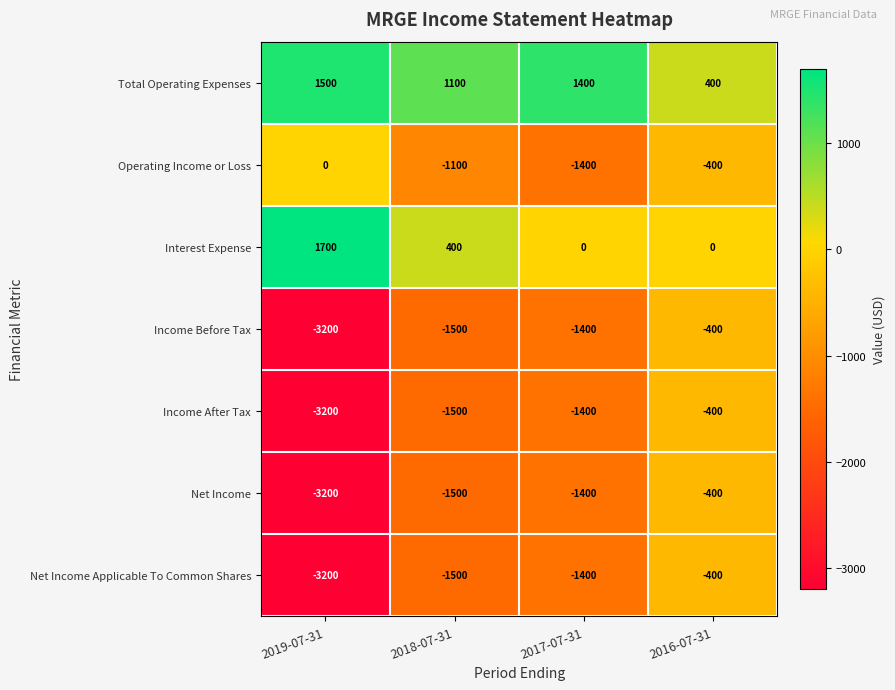

Rank the categories by Total Operating Expenses value from highest to lowest.

2019-07-31, 2017-07-31, 2018-07-31, 2016-07-31